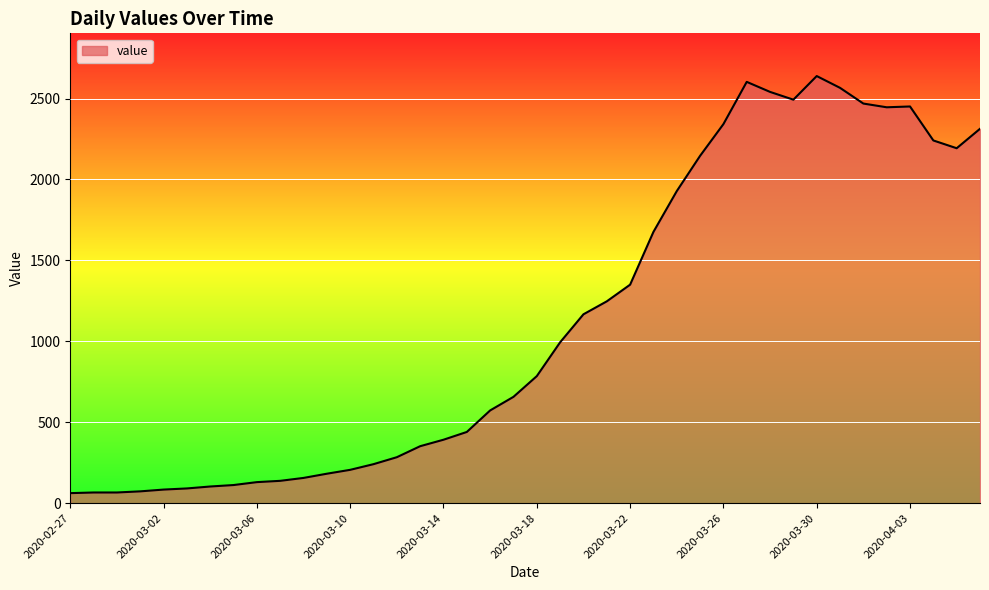

What is the difference between the maximum and minimum values?

2577